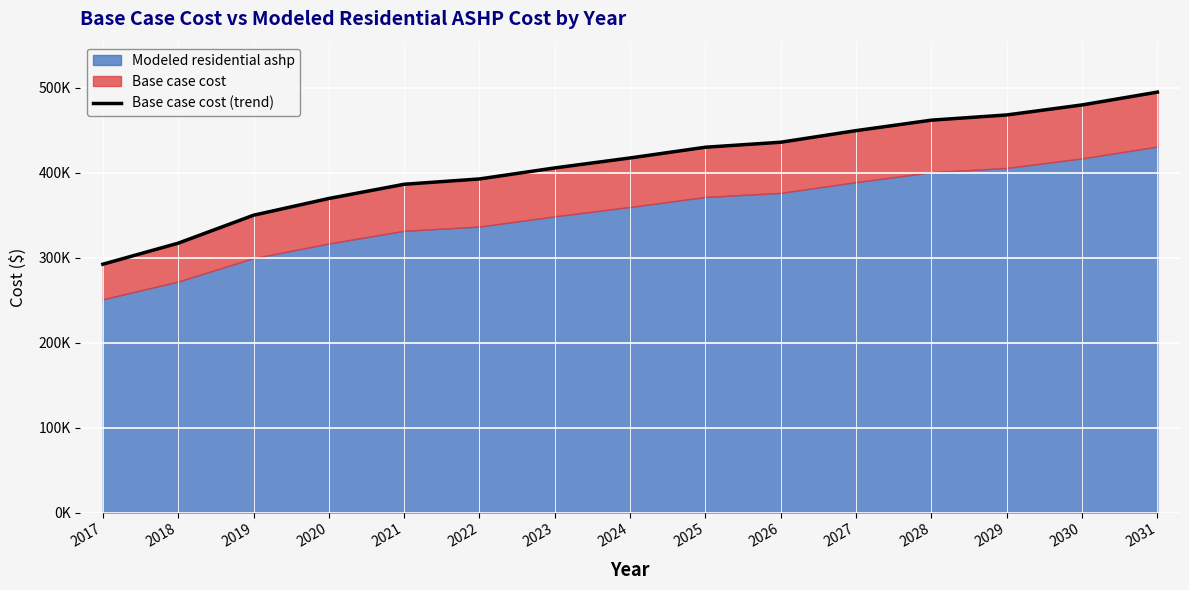

Reading left to right, transcribe all the data shown in this chart.

2017=292374.2	2018=317147.9	2019=350050.9	2020=369761.4	2021=386507.4	2022=392763.6	2023=405750.5	2024=417489.0	2025=430107.2	2026=436009.0	2027=449663.1	2028=461983.7	2029=468112.7	2030=479908.5	2031=494996.0